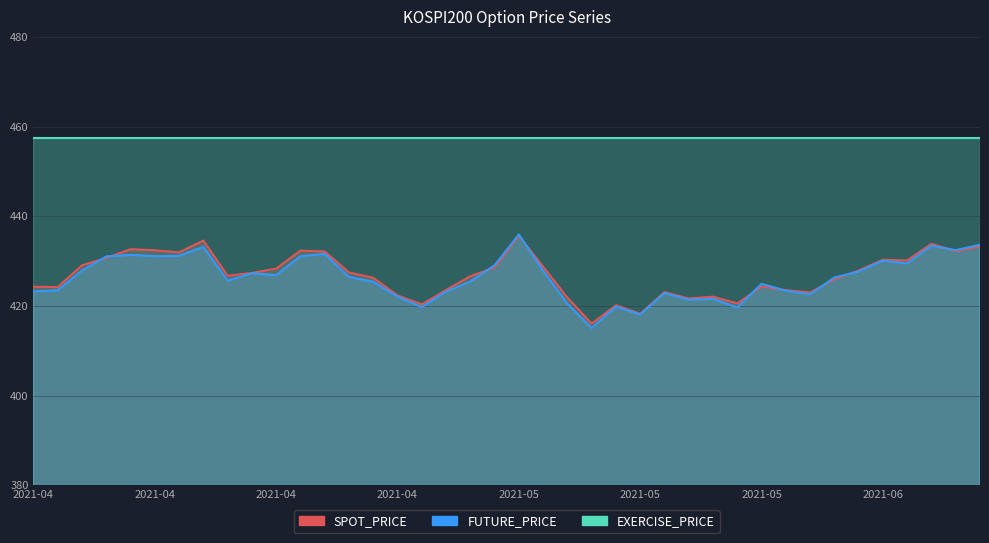

Where is the first local minimum for SPOT_PRICE?

2021-04-12